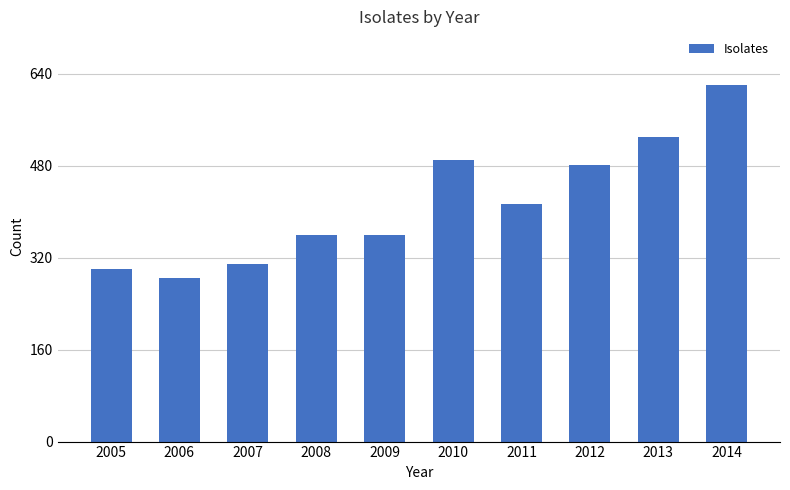

At which label is the value closest to 453?

2012